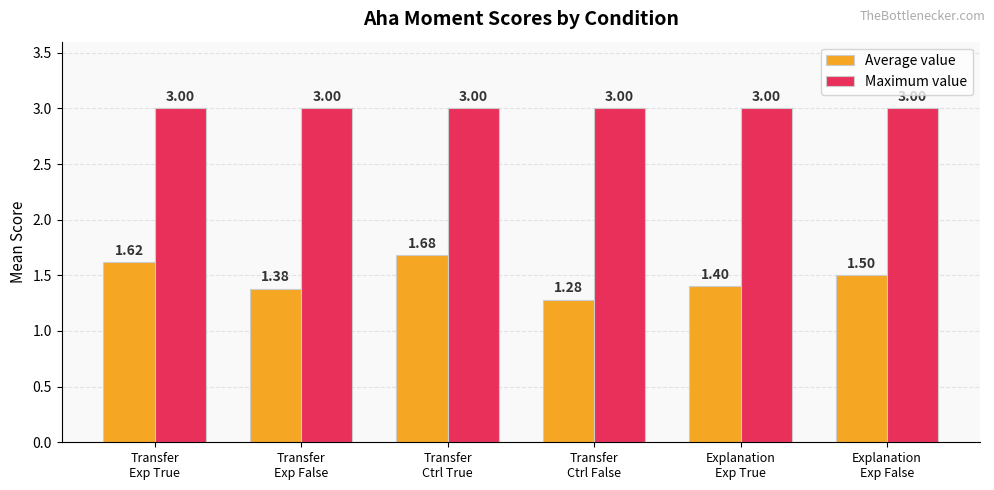

Which series changed the most between Explanation
Exp True and Explanation
Exp False?

Average value